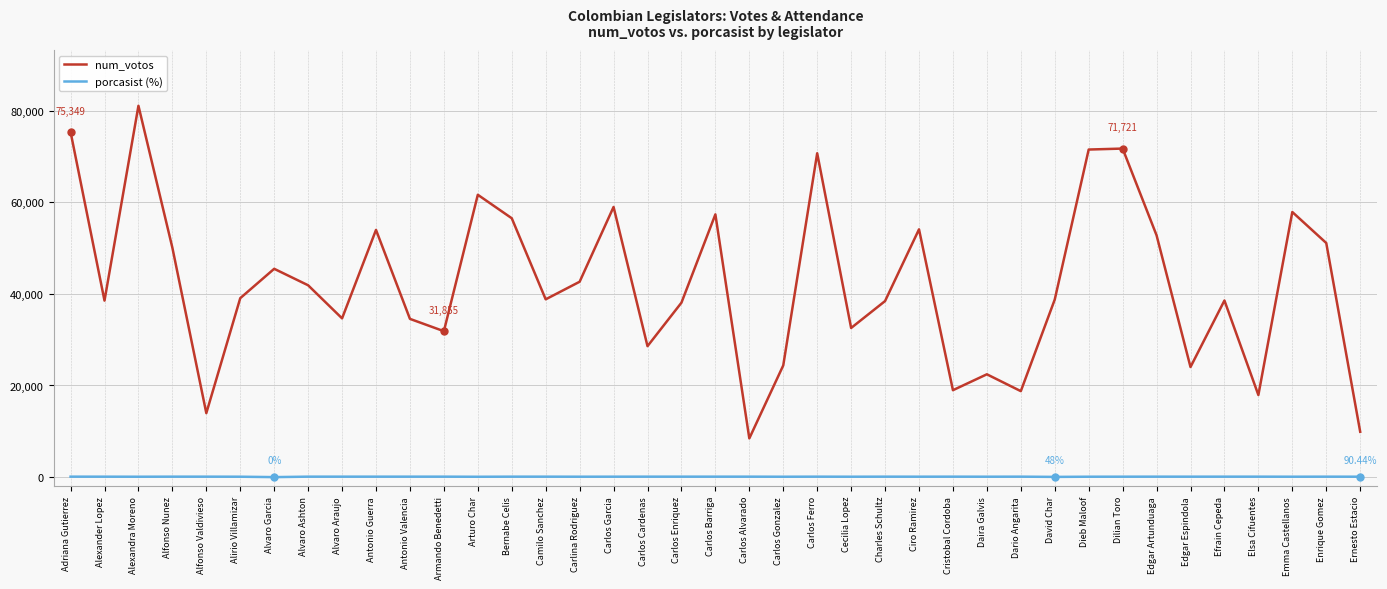

Does the chart have visible grid lines?

Yes